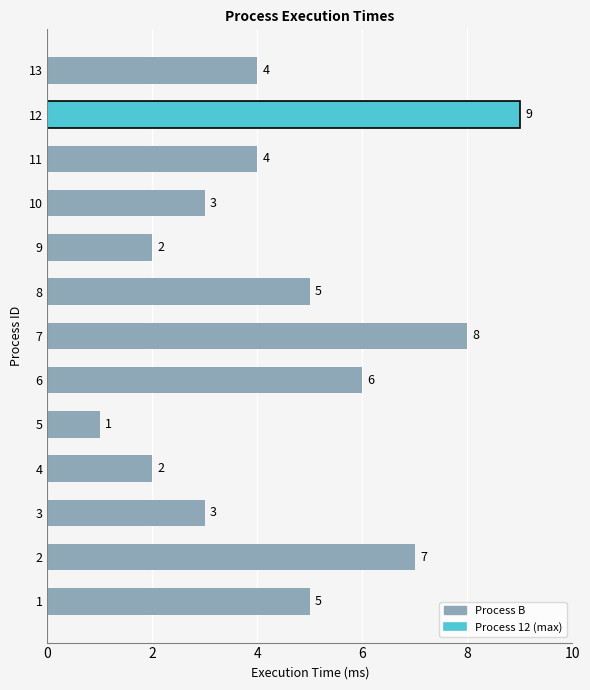

What is the sum of all values?

59